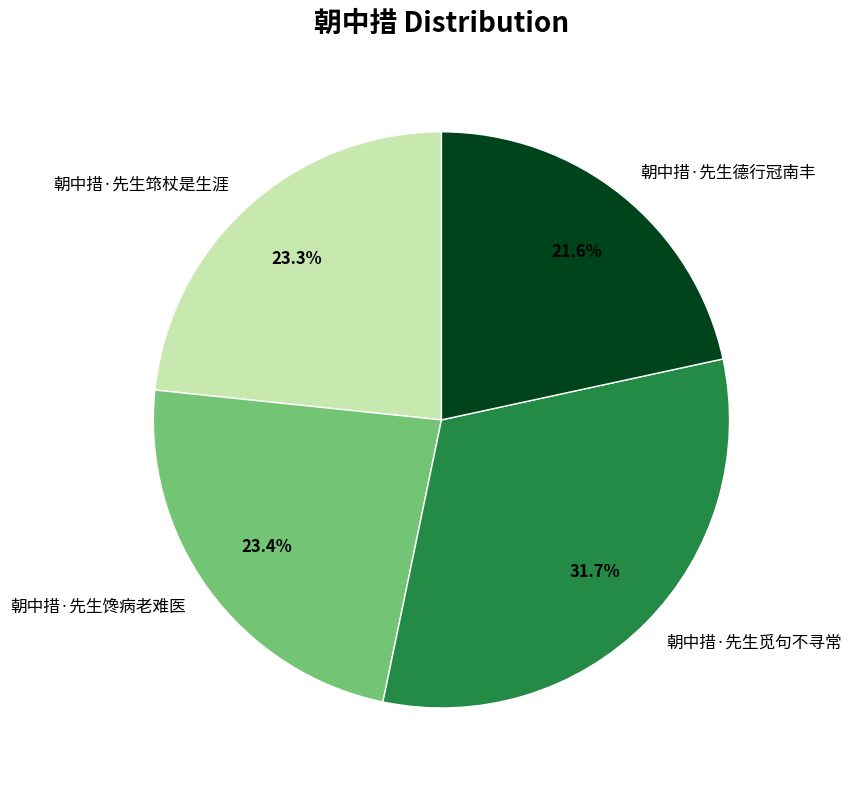

How many slices are in this pie chart?

4